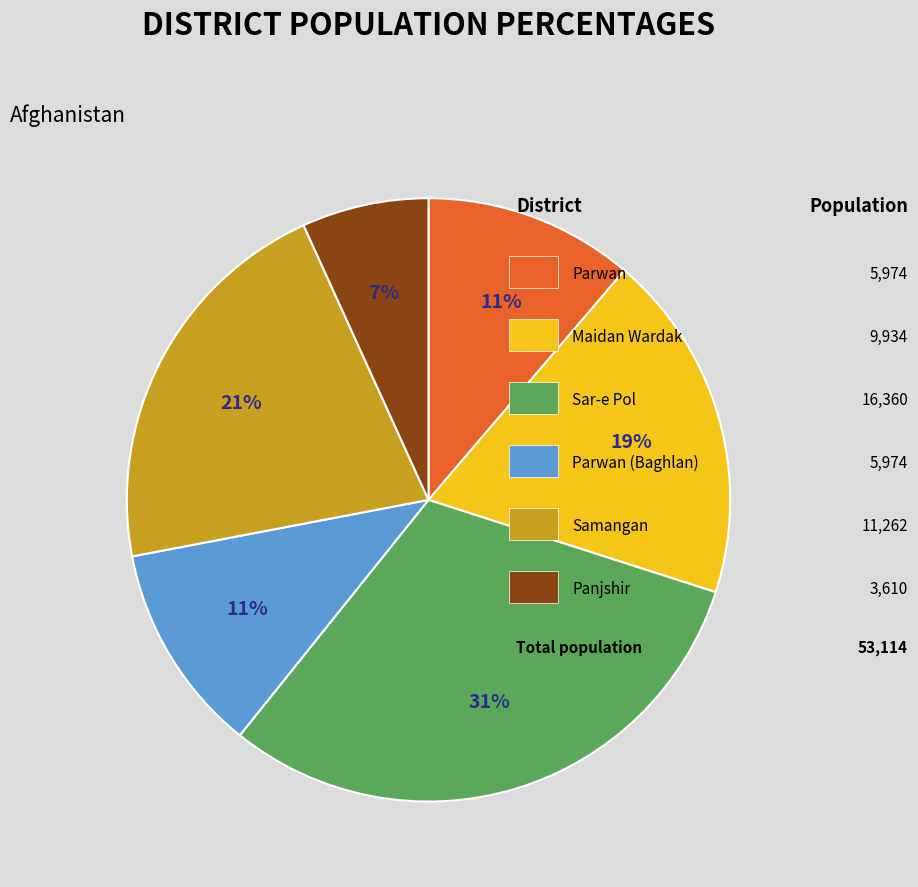

Does any single category account for the majority?

No